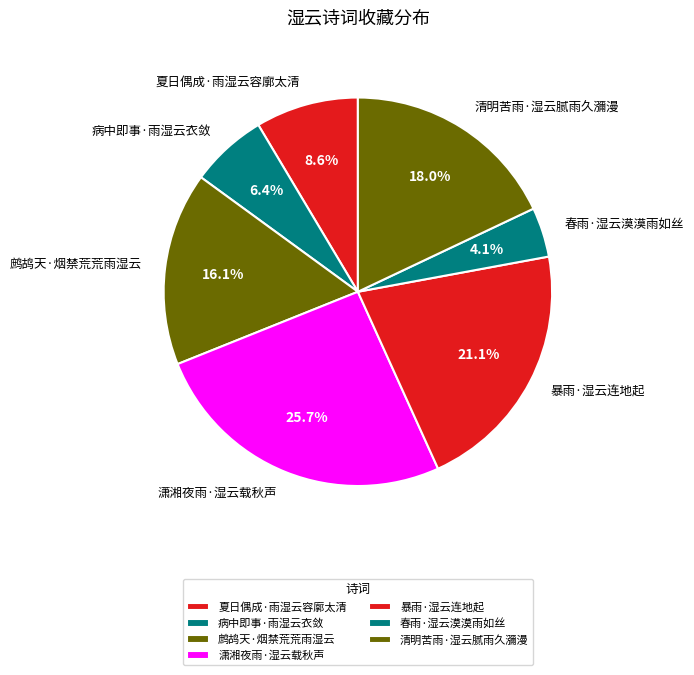

Rank the categories by value from highest to lowest.

潇湘夜雨·湿云载秋声, 暴雨·湿云连地起, 清明苦雨·湿云腻雨久瀰漫, 鹧鸪天·烟禁荒荒雨湿云, 夏日偶成·雨湿云容廓太清, 病中即事·雨湿云衣敛, 春雨·湿云漠漠雨如丝